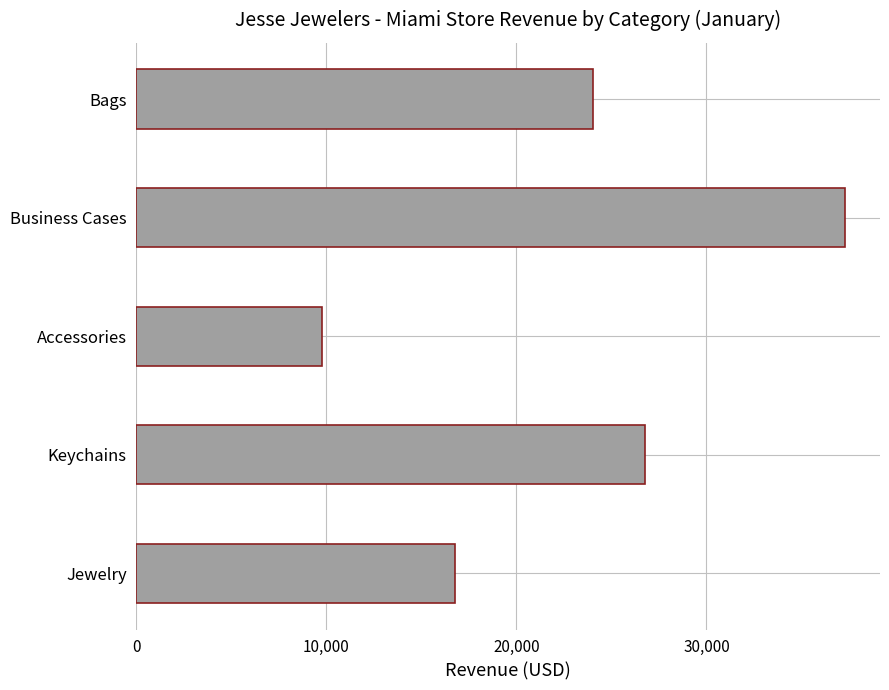

What is the difference between the maximum and minimum values?

27491